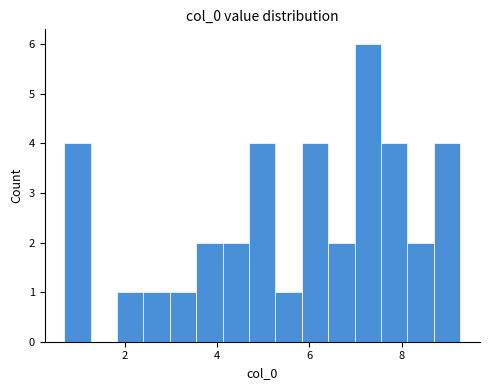

Read against the x-axis, roughly where is the centre of the tallest bar?

7.2